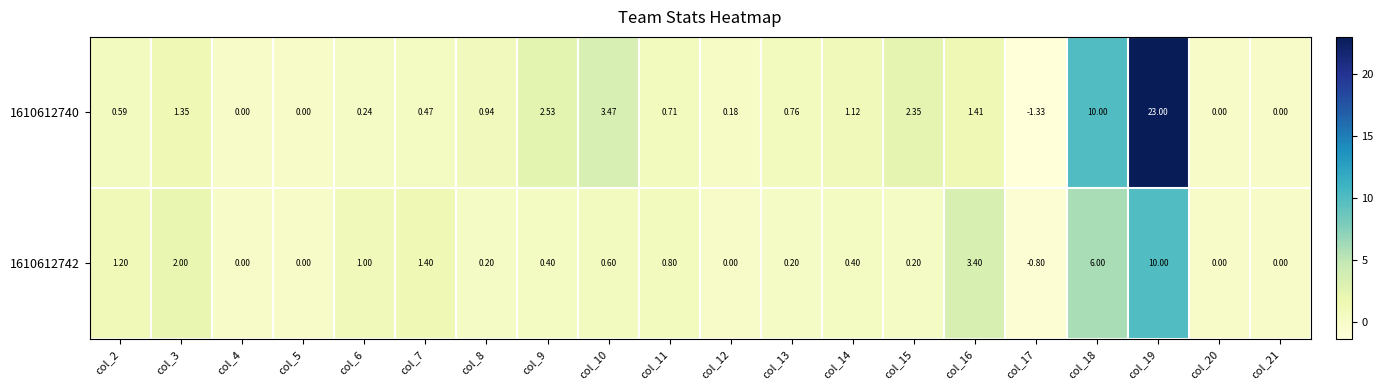

Is the value of 1610612742 at col_10 greater than the value of 1610612740 at col_19?

No